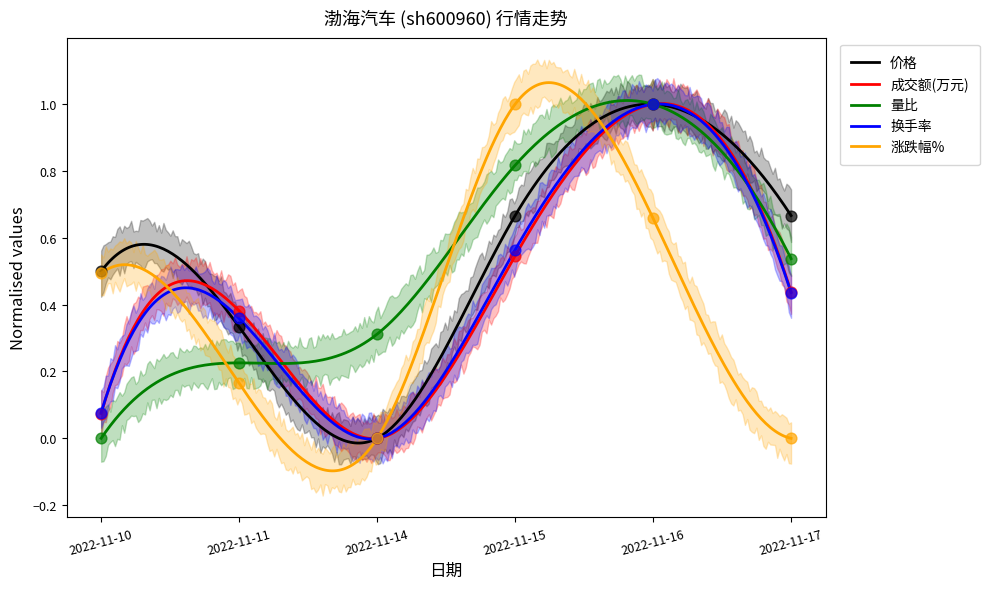

At which category is the sum across all series the highest?

2022-11-16